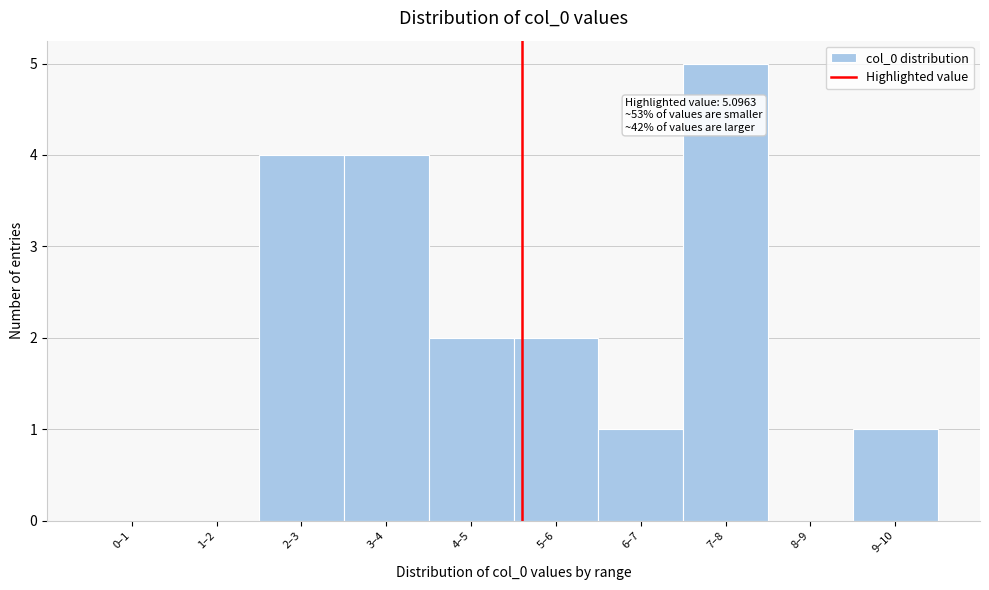

Reading left to right, list all the values displayed in this chart.

0–1=0	1–2=0	2–3=4	3–4=4	4–5=2	5–6=2	6–7=1	7–8=5	8–9=0	9–10=1